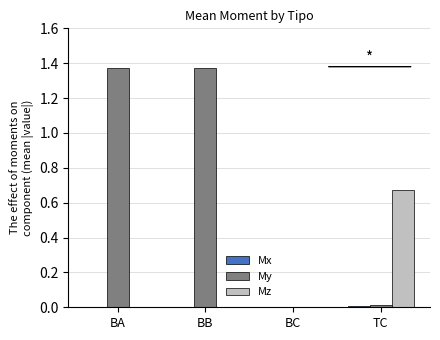

Which series changed the most between BA and TC?

My